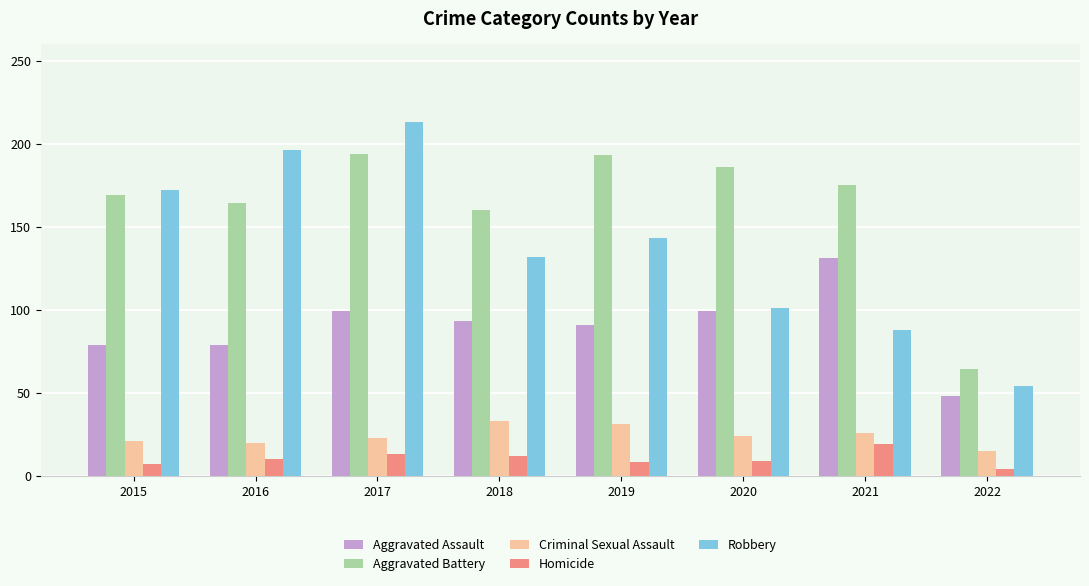

What is the sum of the Aggravated Assault values at 2018 and 2016?

172